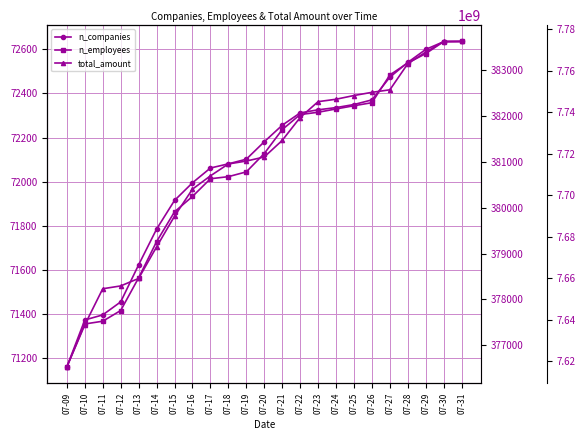

At which label does n_companies first exceed 72181?

07-21